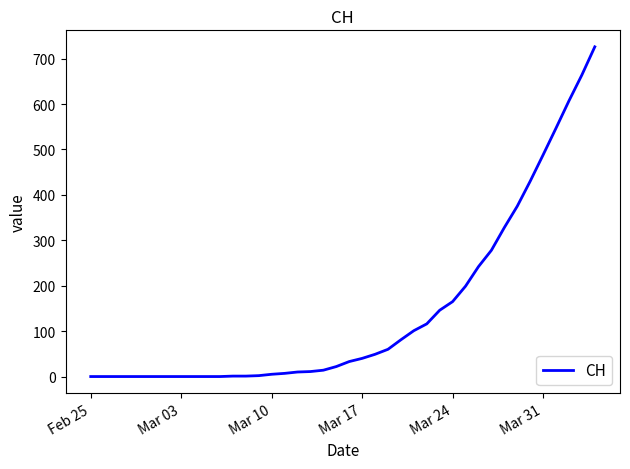

What is the greatest value displayed?

726